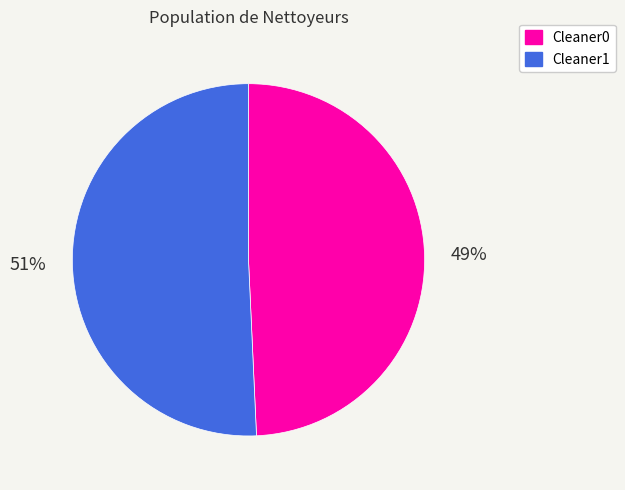

To the nearest percent, what percentage of the pie is Cleaner1?

51%